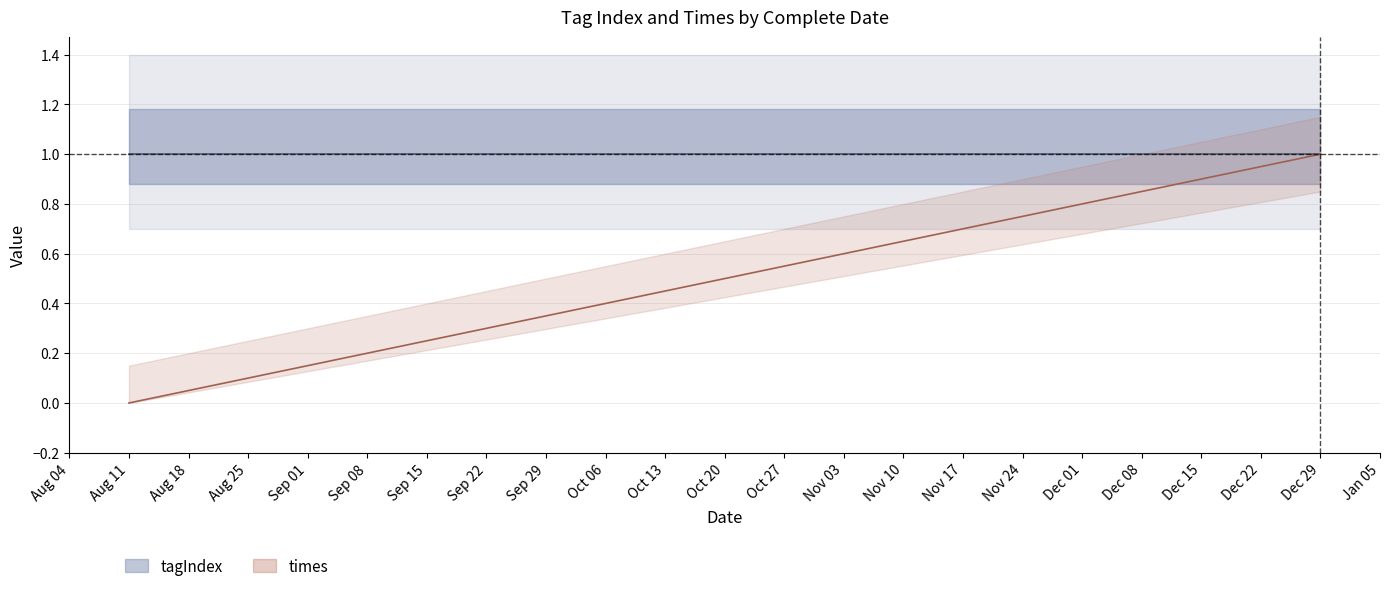

Between 2024-12-29 and 2024-08-11, which is larger?

2024-12-29